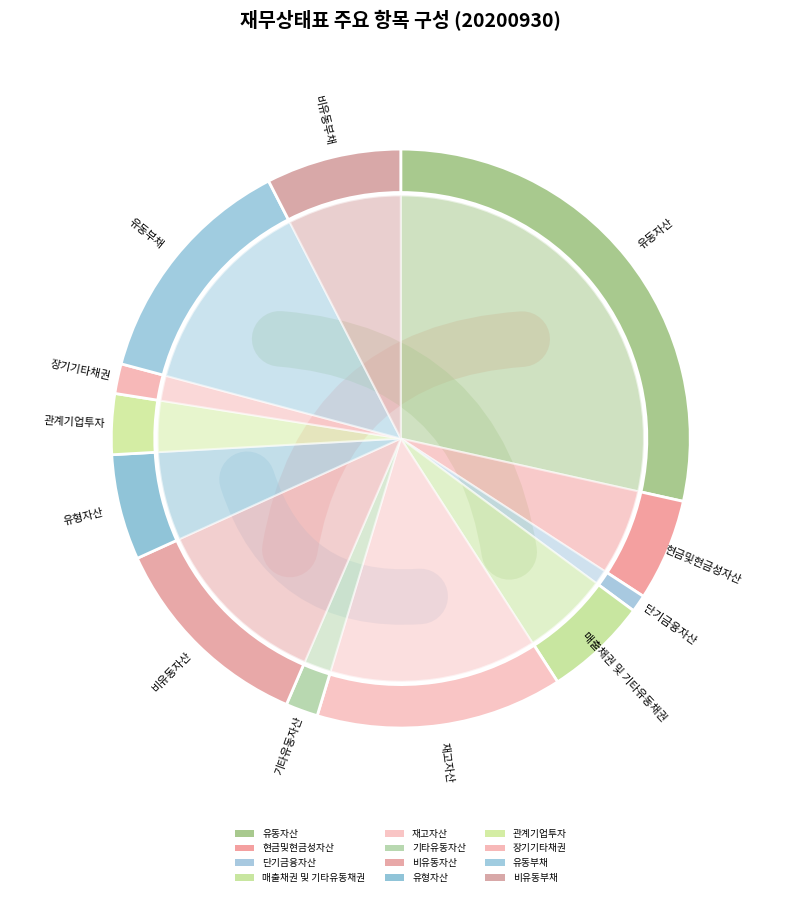

Which slice is the largest?

유동자산